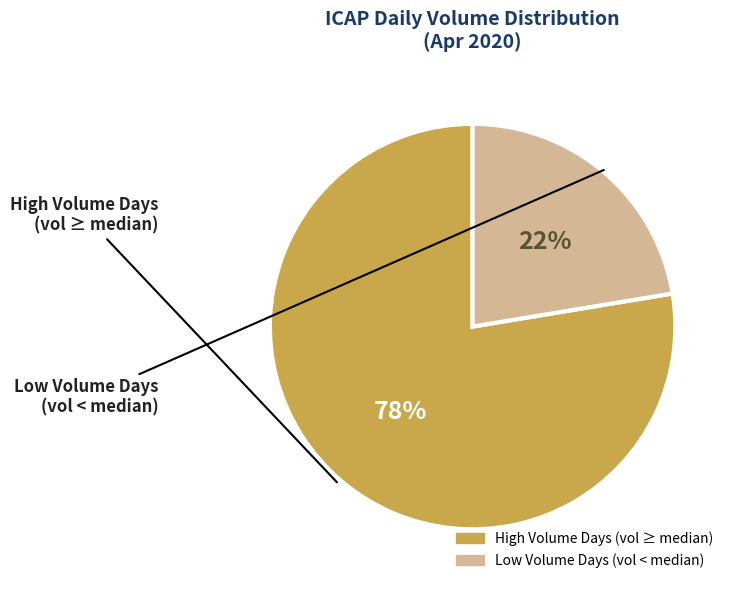

Does any single category account for the majority?

Yes